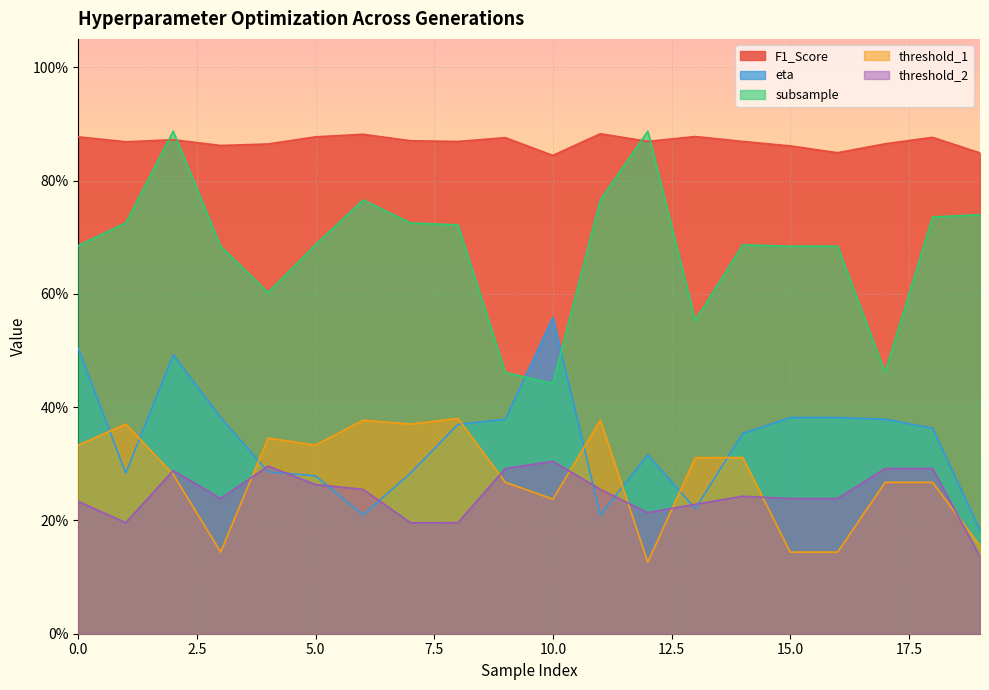

In threshold_1, how many points are lower than both neighbors (excluding endpoints)?

5